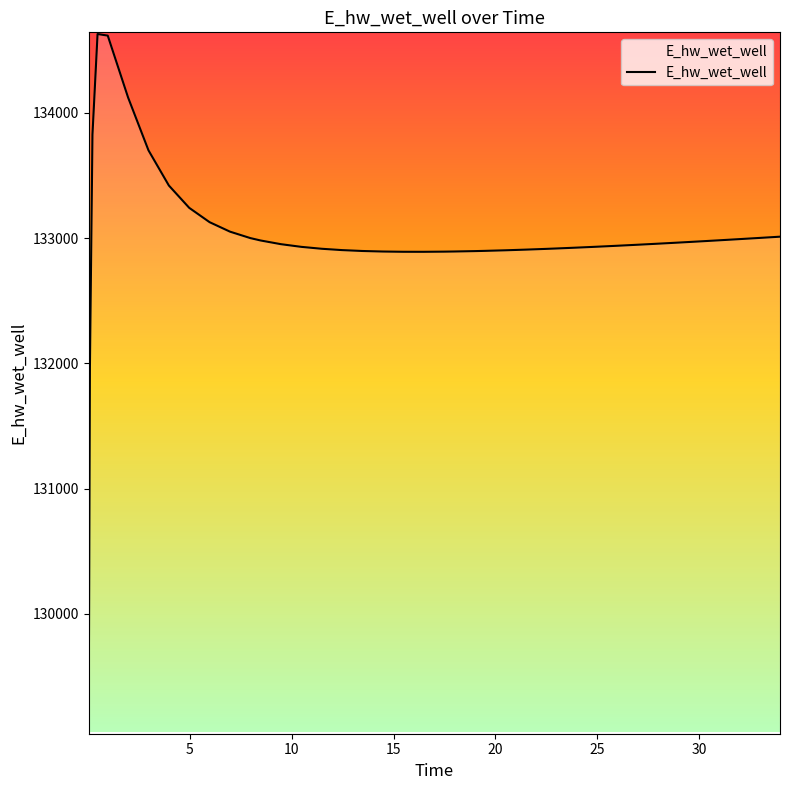

What is the greatest value displayed?

134628.0